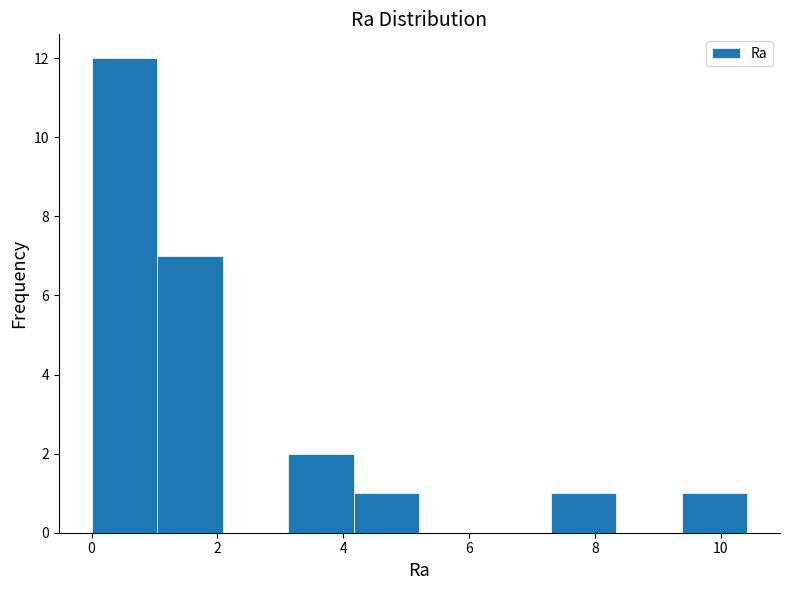

Reading left to right, list every bar in this chart as the range it spans on the x-axis followed by its height. Neither the bar edges nor the heights are printed on the chart, so give them approximately, as read against the axes.

0.0 to 1.0: 12
1.0 to 2.0: 7
2.0 to 3.2: 0
3.2 to 4.2: 2
4.2 to 5.2: 1
5.2 to 6.2: 0
6.2 to 7.2: 0
7.2 to 8.4: 1
8.4 to 9.4: 0
9.4 to 10.4: 1